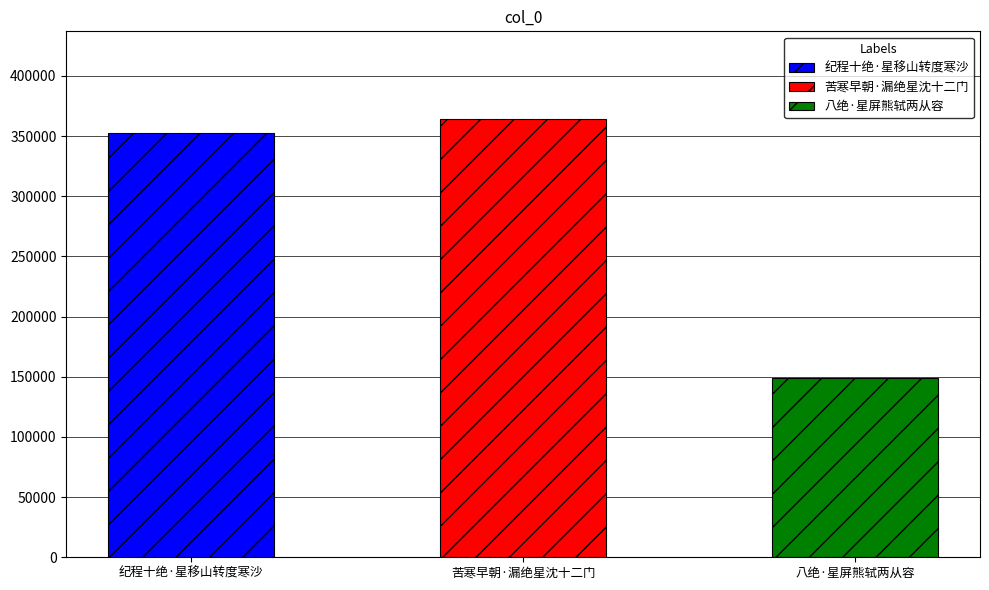

What is the sum of all values?

865552